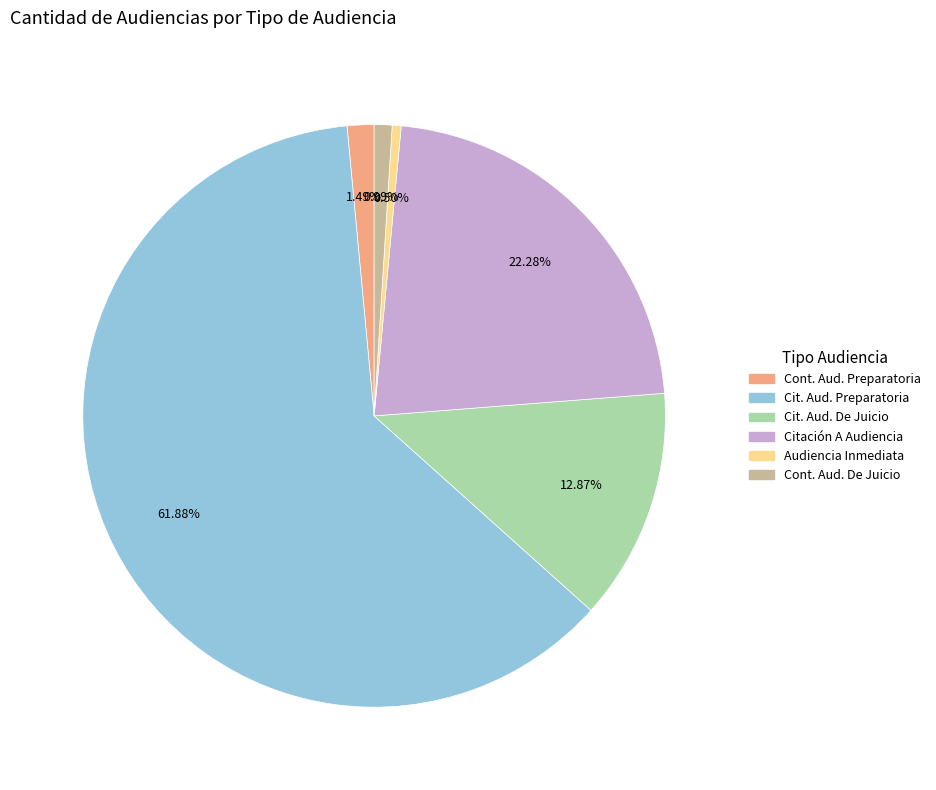

Is there a majority slice in this chart?

Yes